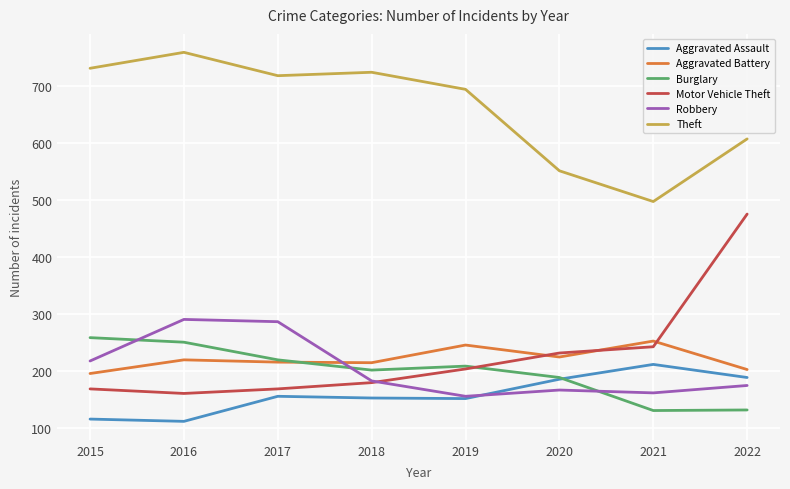

True or false: Burglary and Robbery intersect in this chart.

True